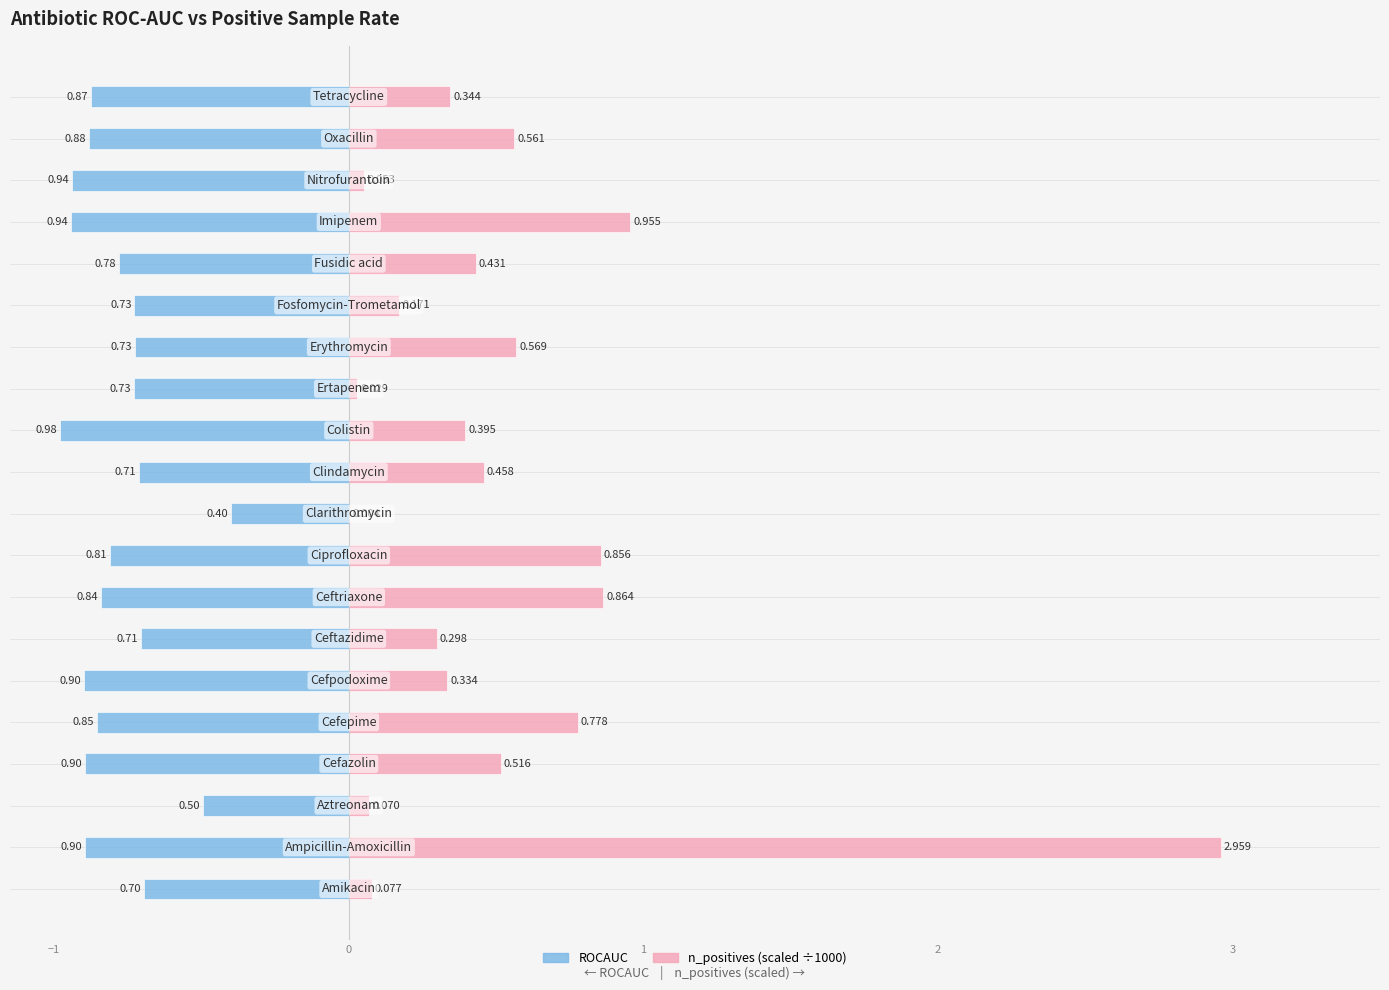

What is the total value across all series at 10?

-0.3